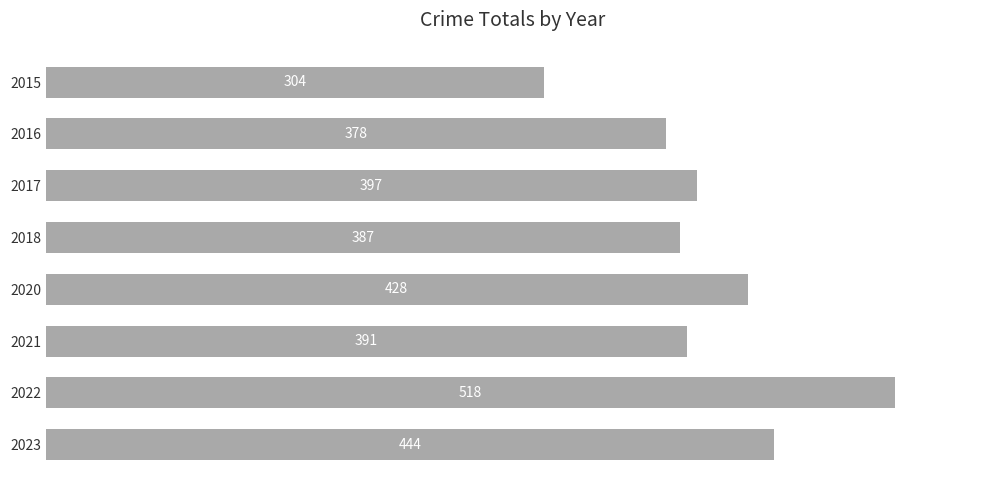

Does the chart contain stacked bars?

No